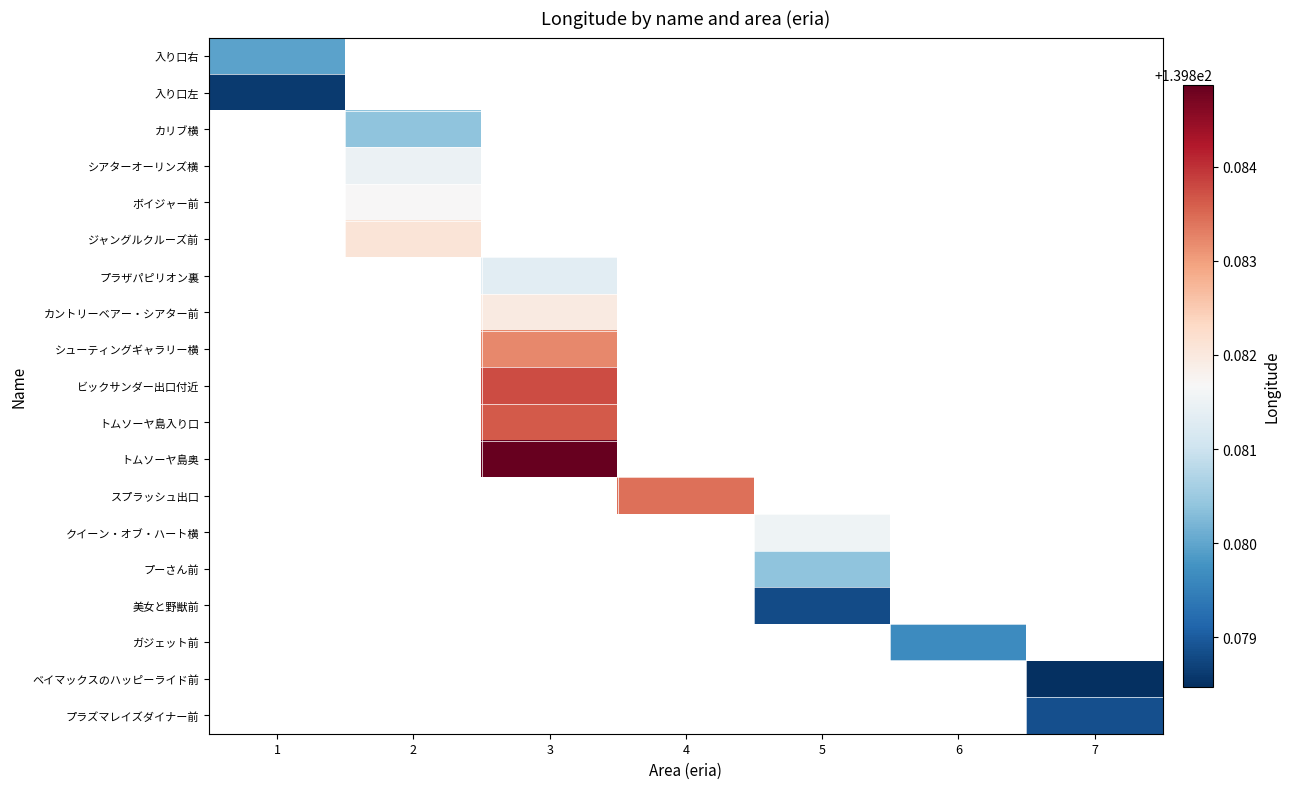

At how many categories does at least one series exceed 139?

7